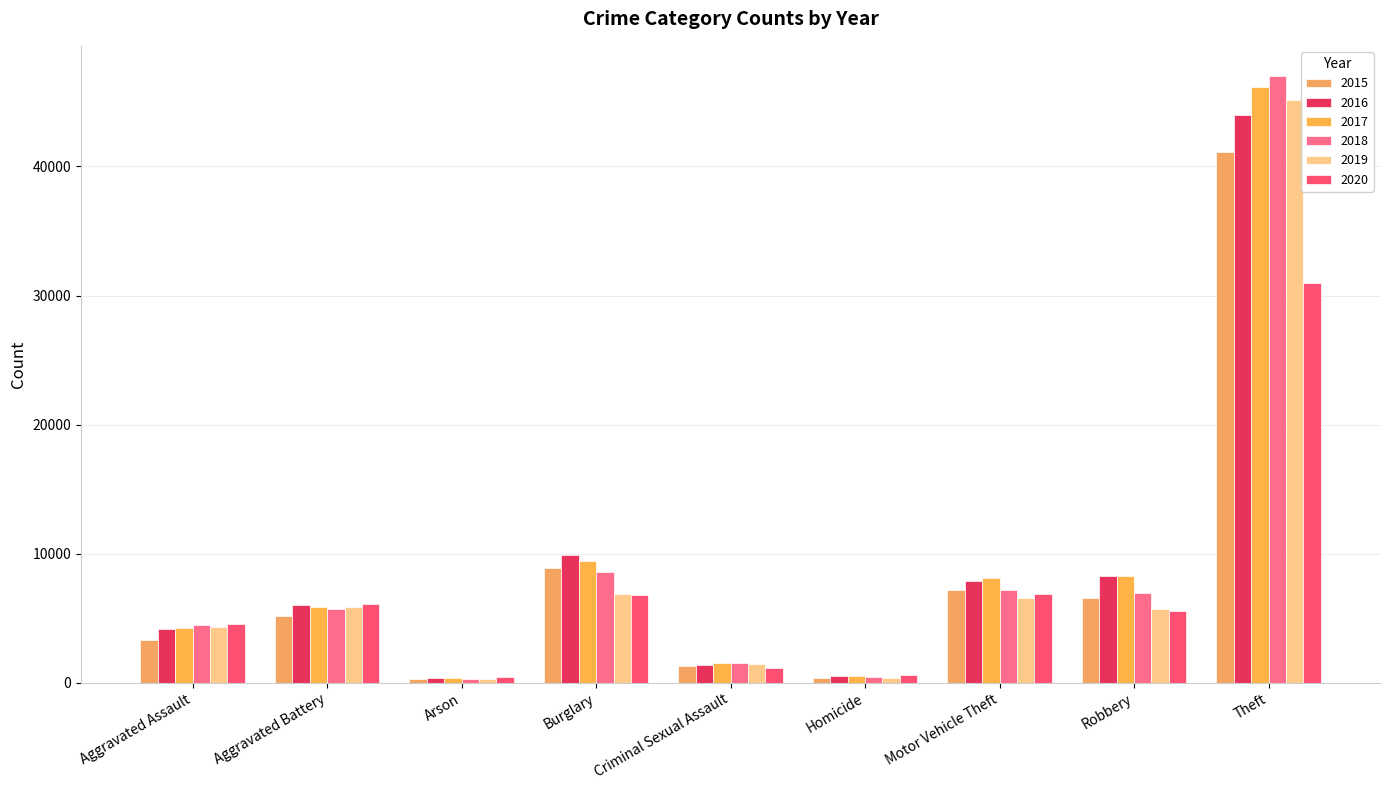

True or false: 2015 has a value of 1304 at Criminal Sexual Assault.

True